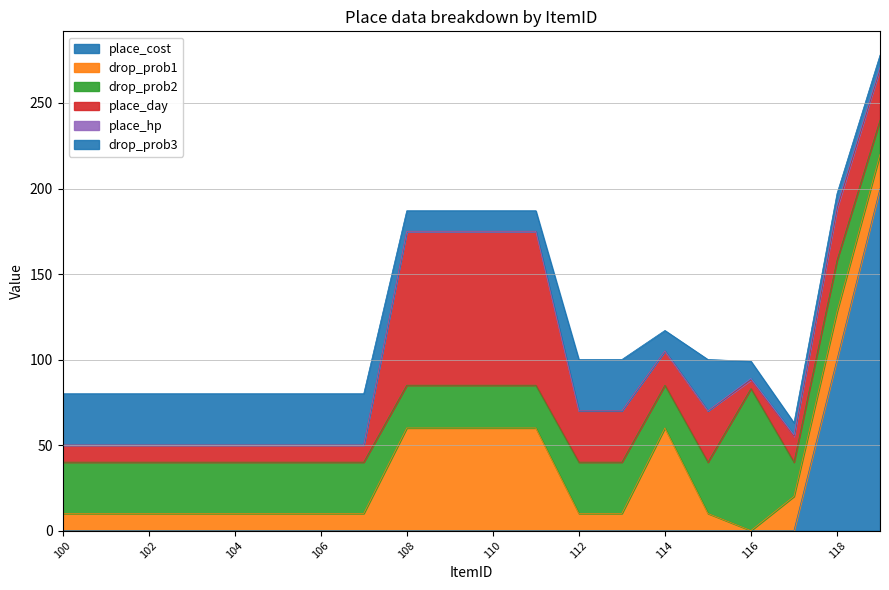

Rank the series by their maximum value, from lowest to highest.

place_hp, drop_prob3, drop_prob1, drop_prob2, place_day, place_cost